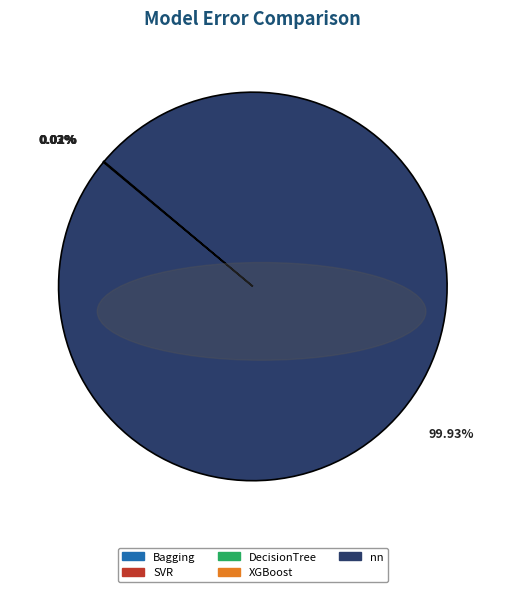

Which category has the biggest portion of the pie?

nn